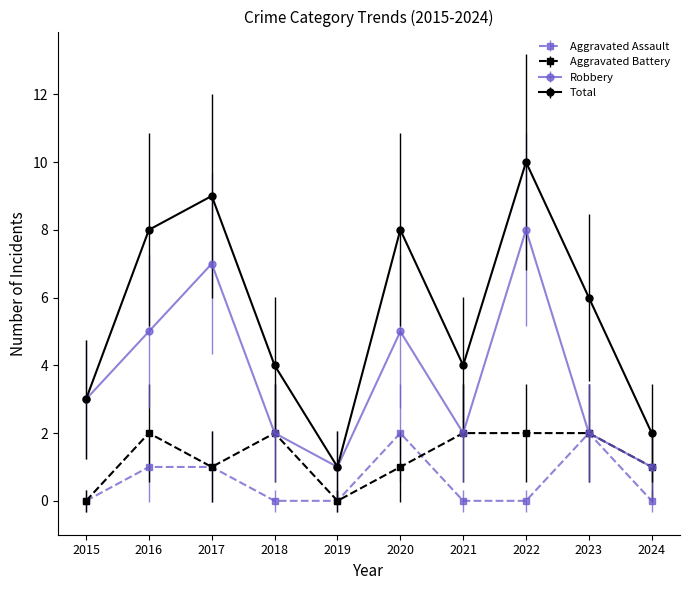

What is the greatest value displayed?

10